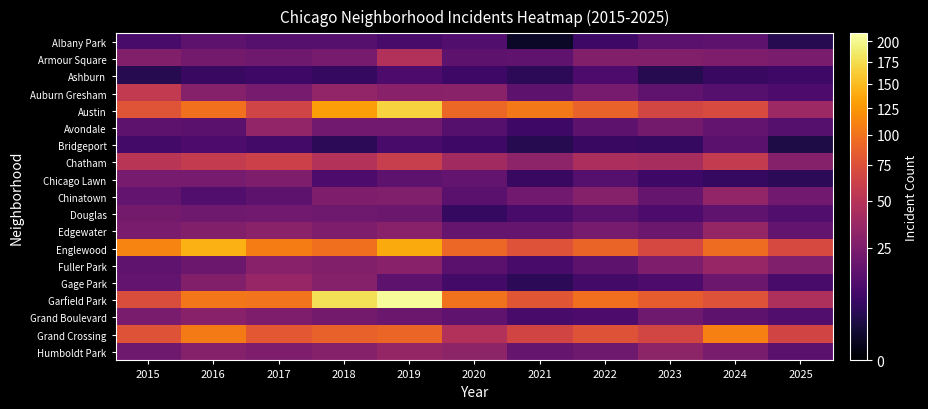

What is the difference between the highest and lowest values at 2020?

94